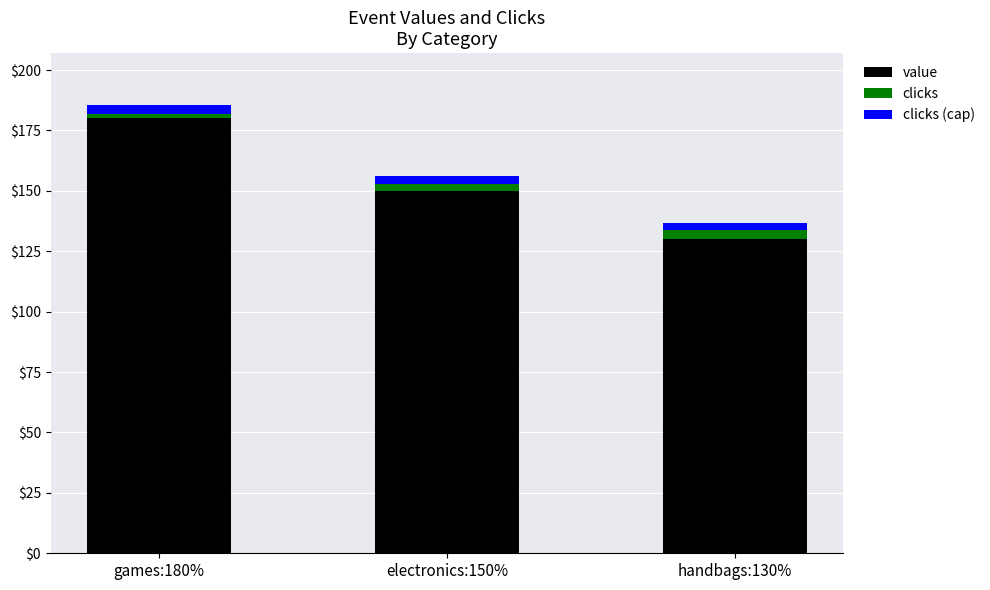

Which series has the widest spread of values?

value